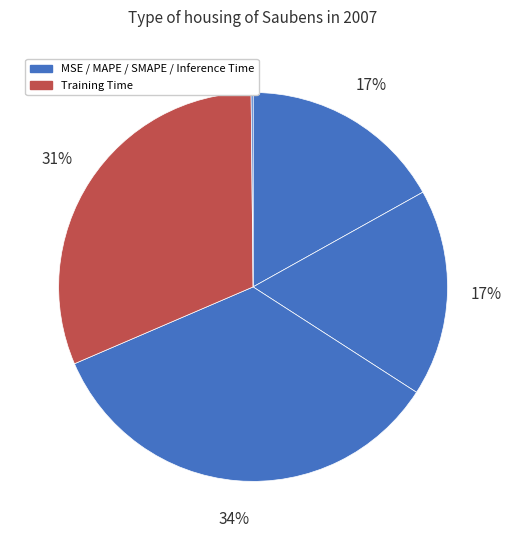

How many slices are in this pie chart?

5